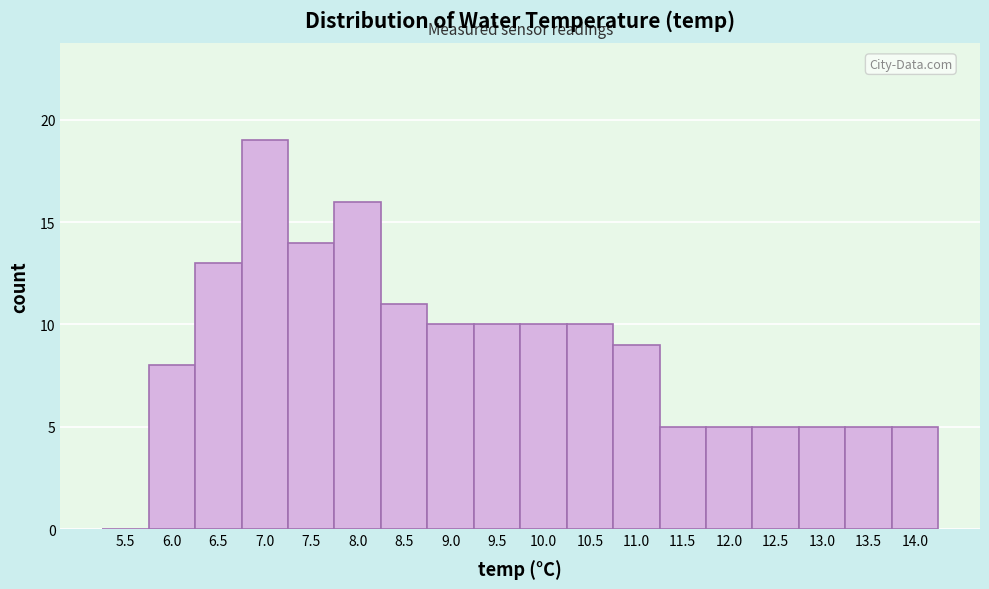

Reading left to right, what are all the values shown in this chart?

5.5=0	6.0=8	6.5=13	7.0=19	7.5=14	8.0=16	8.5=11	9.0=10	9.5=10	10.0=10	10.5=10	11.0=9	11.5=5	12.0=5	12.5=5	13.0=5	13.5=5	14.0=5